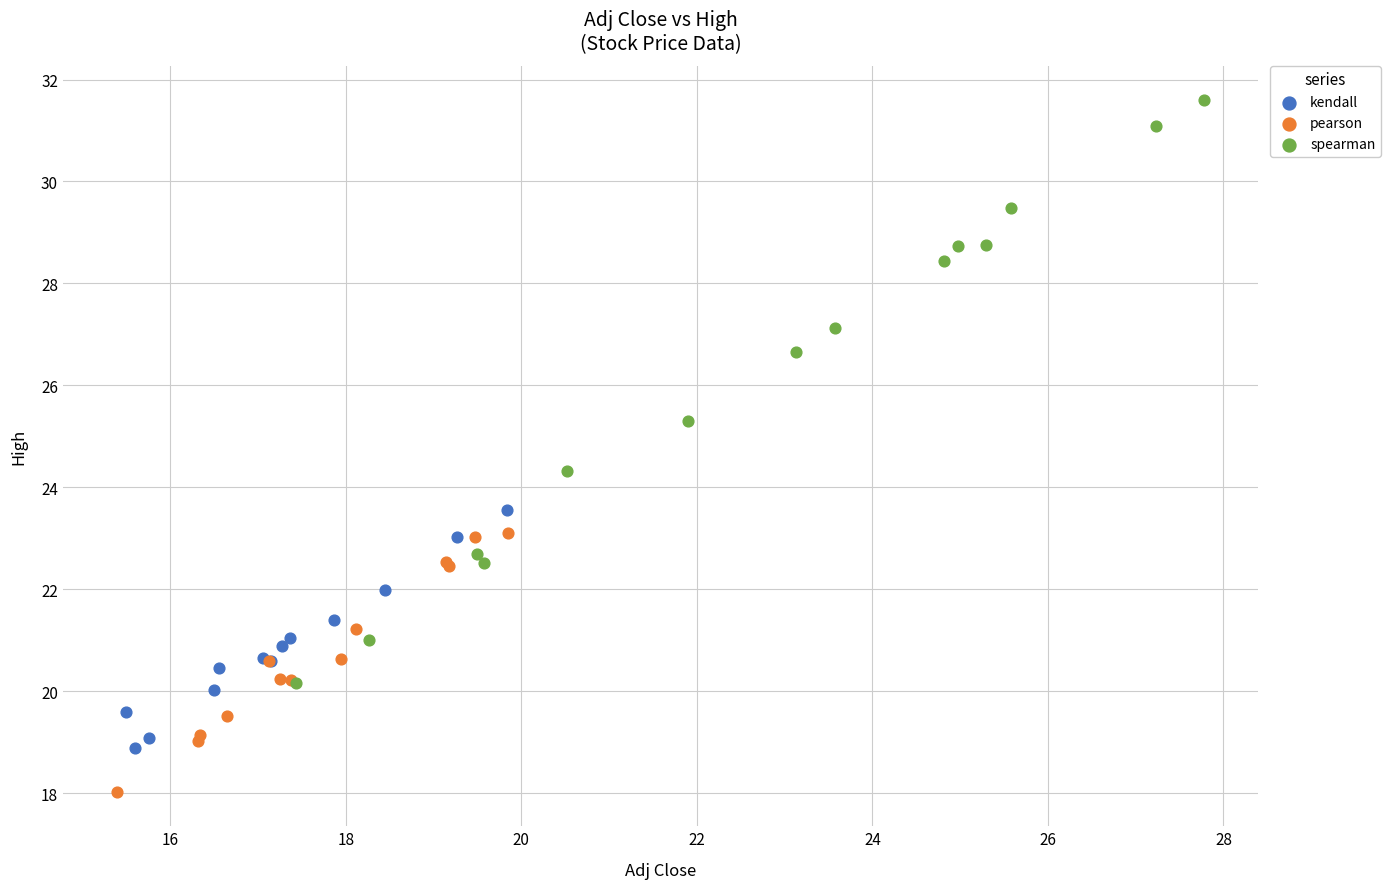

Which series reaches the maximum Y coordinate?

spearman